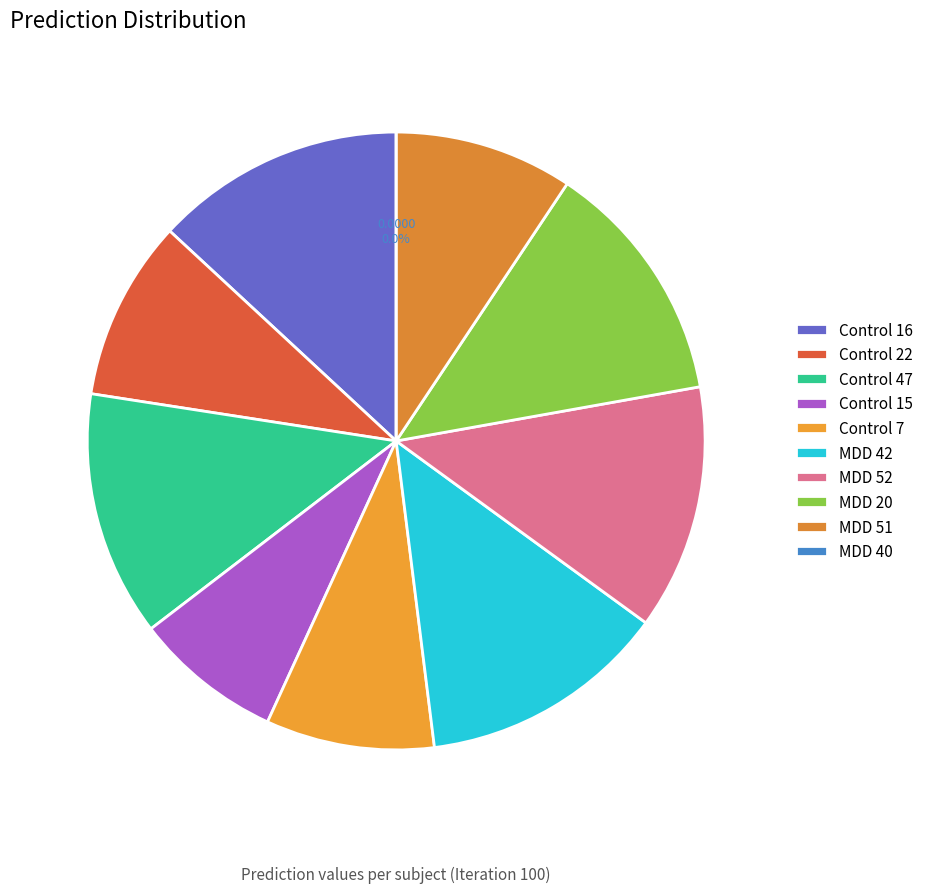

To the nearest percent, what portion does Control 15 represent?

8%